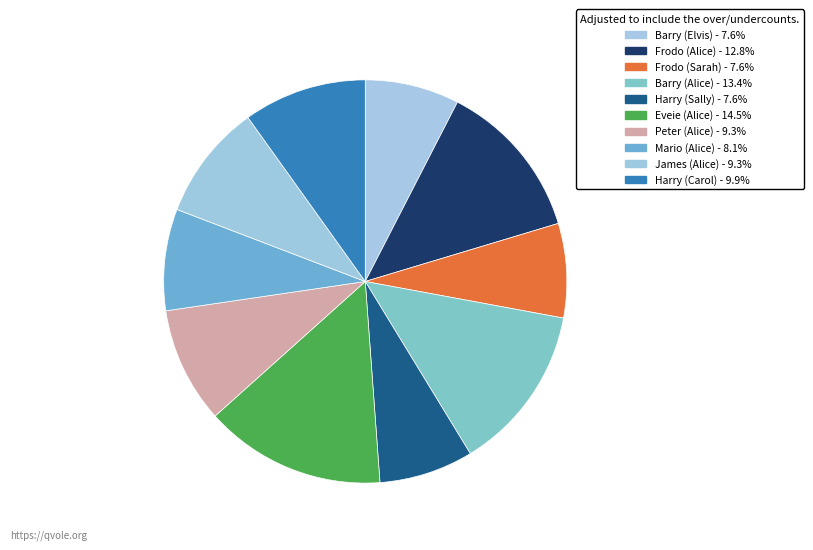

How much of the chart is everything except Harry (Sally)?

92.4%